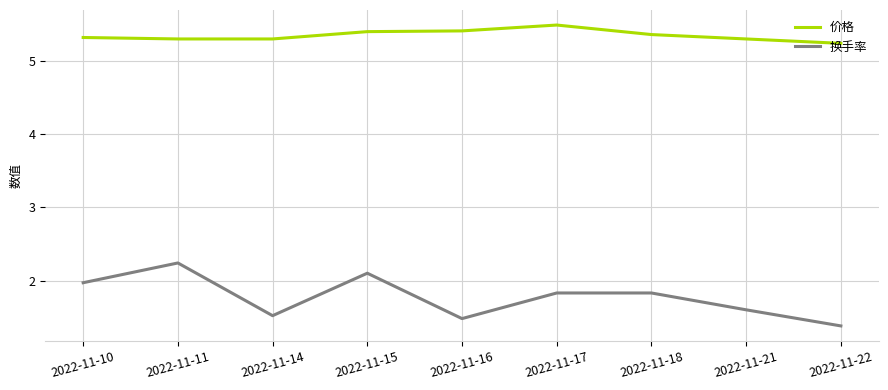

What is the difference between the maximum and second lowest values in the 价格 series?

0.2